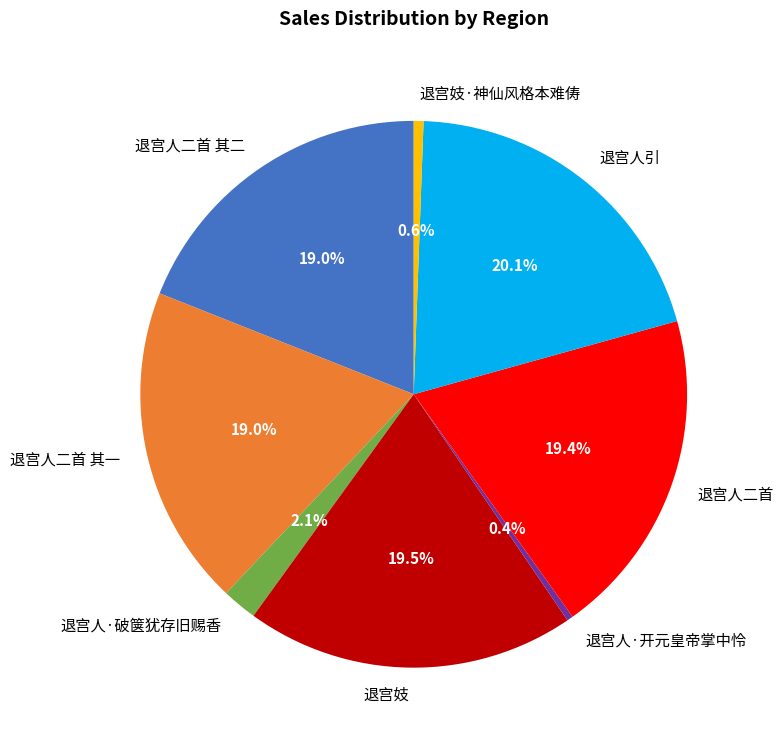

Combined, do 退宫人二首 其二 and 退宫人引 account for over 50%?

No